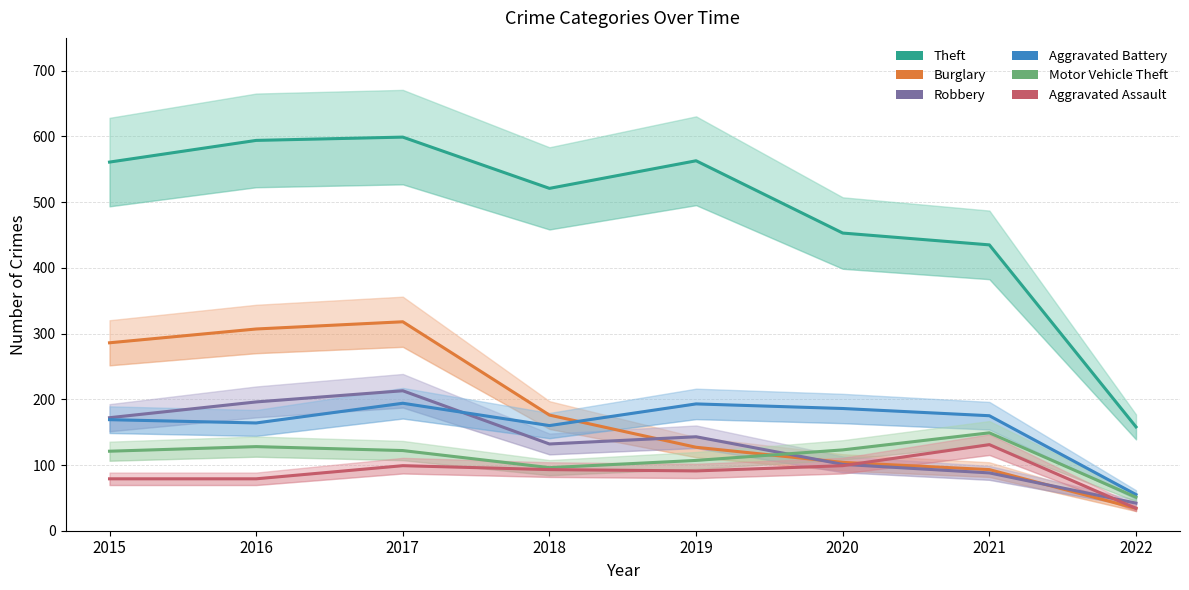

Between 2015 and 2020, which is larger?

2015